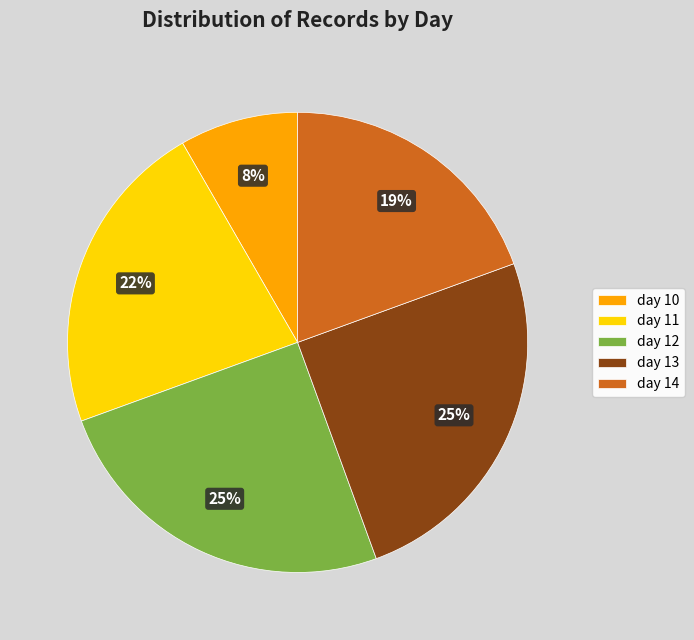

True or false: day 11 accounts for 13% of the total.

False